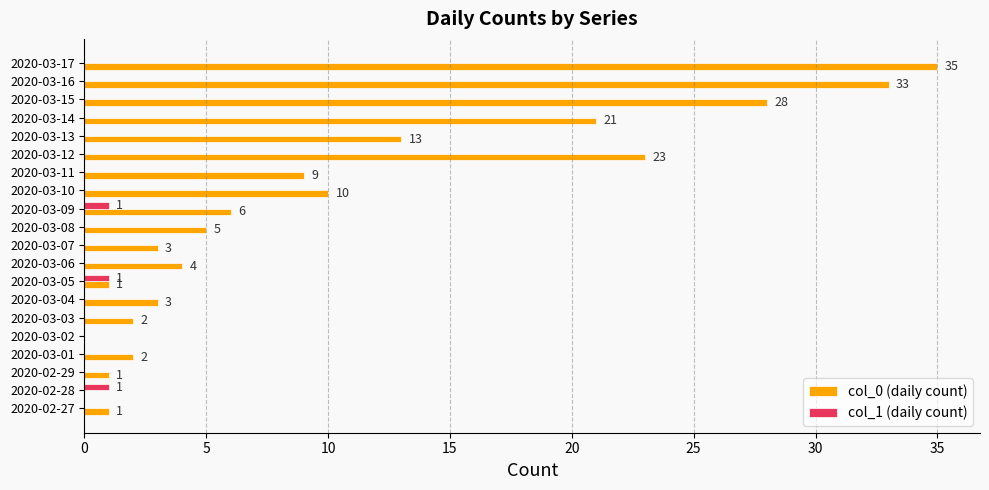

What is the maximum value for col_1 (daily count)?

1